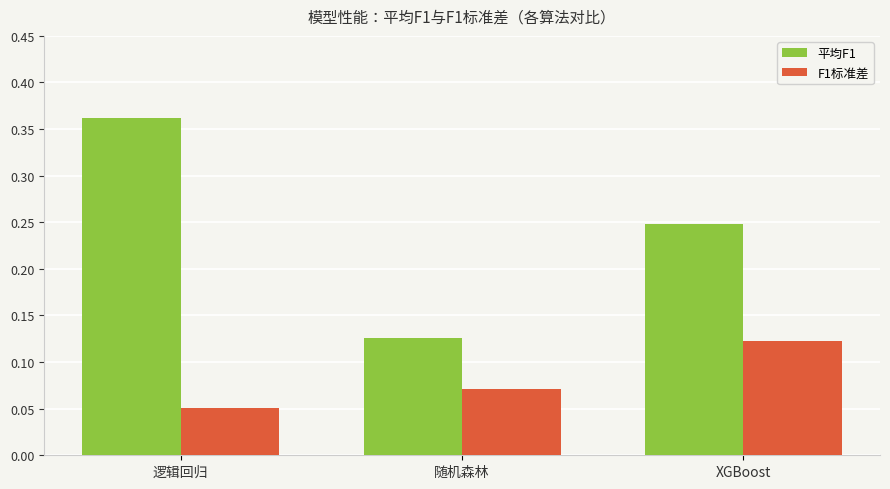

Rank the categories by 平均F1 value from highest to lowest.

逻辑回归, XGBoost, 随机森林